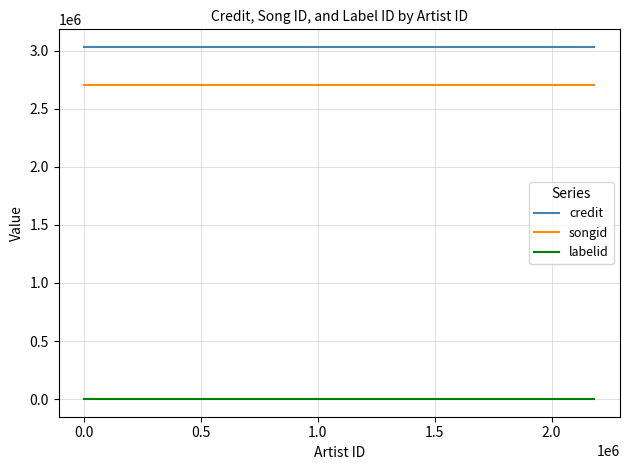

What is the value of the songid point at the 2nd from the left?

2706420